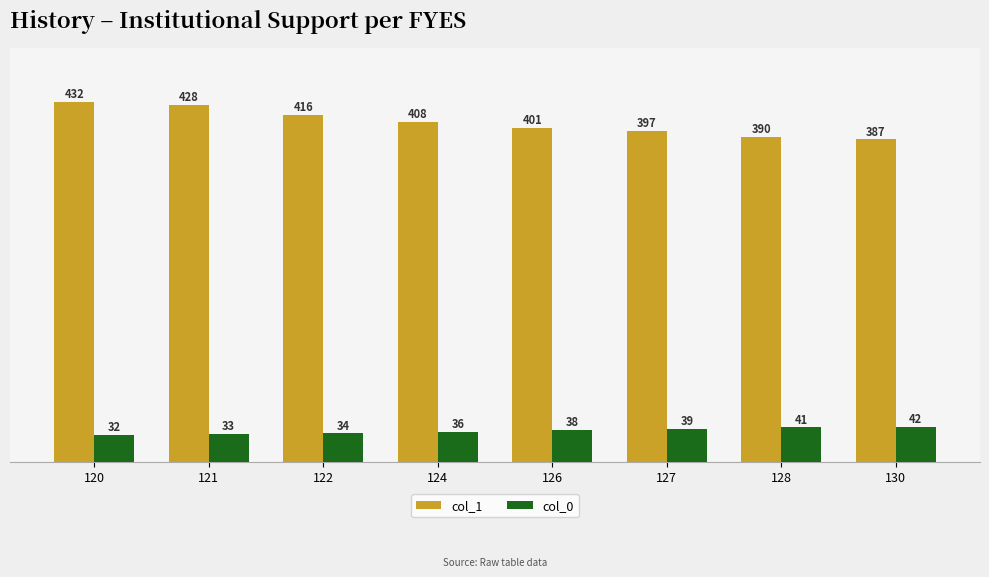

Is the value of col_1 at 128 greater than the value of col_0 at 120?

Yes